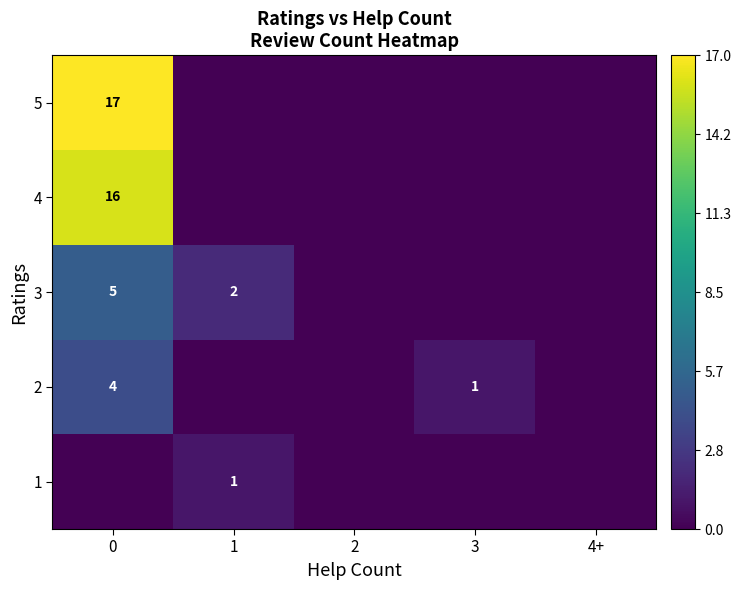

What is the difference between the 3 values at 0 and 1?

3